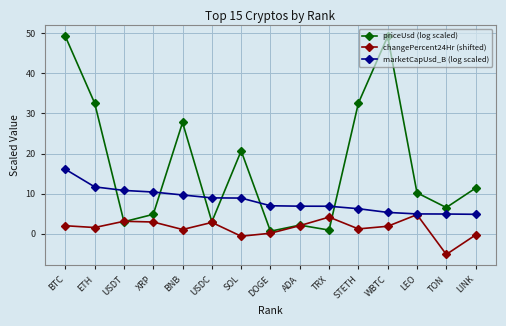

At which category is the sum across all series the highest?

BTC